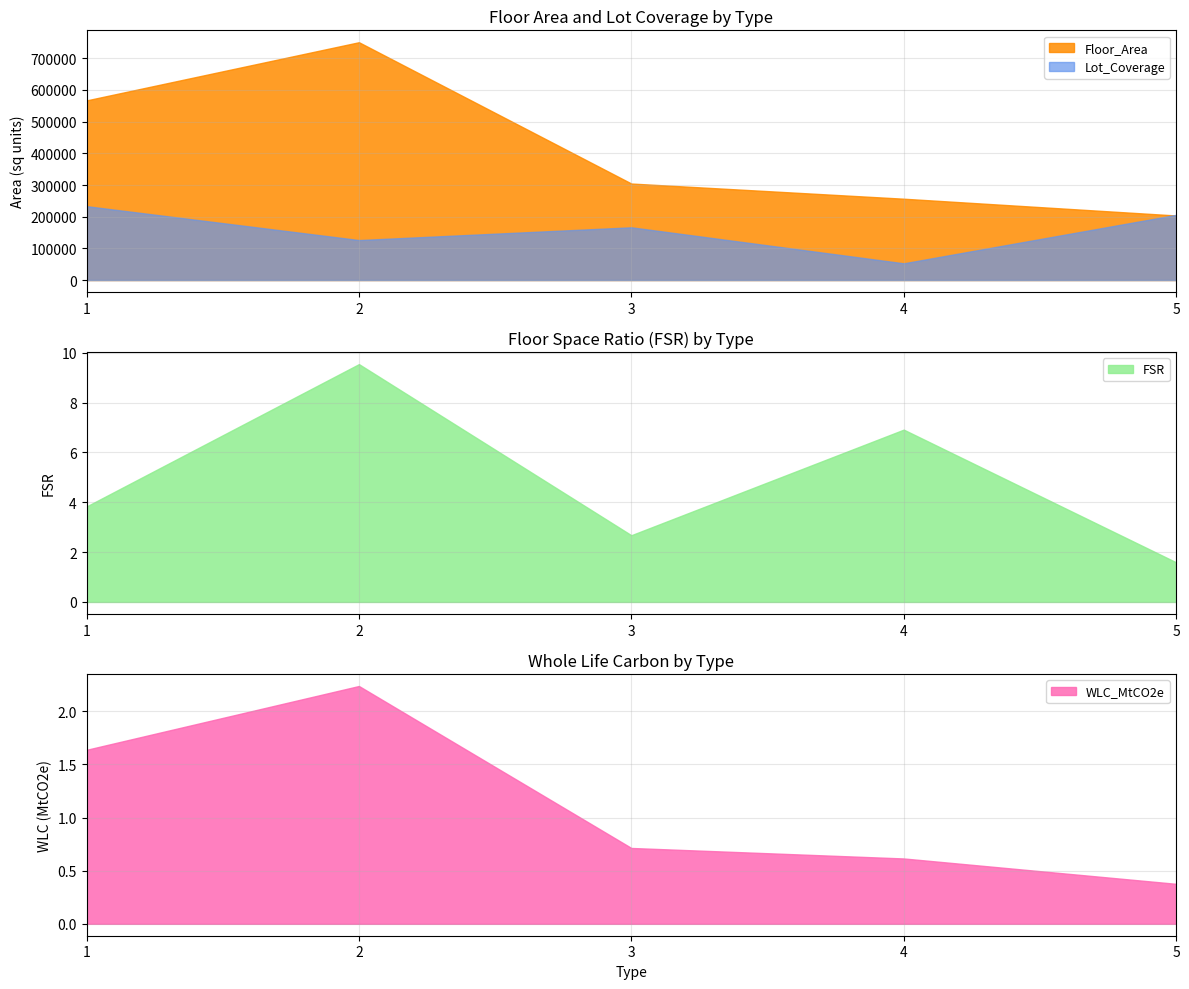

Which category has the highest value in the FSR series?

2